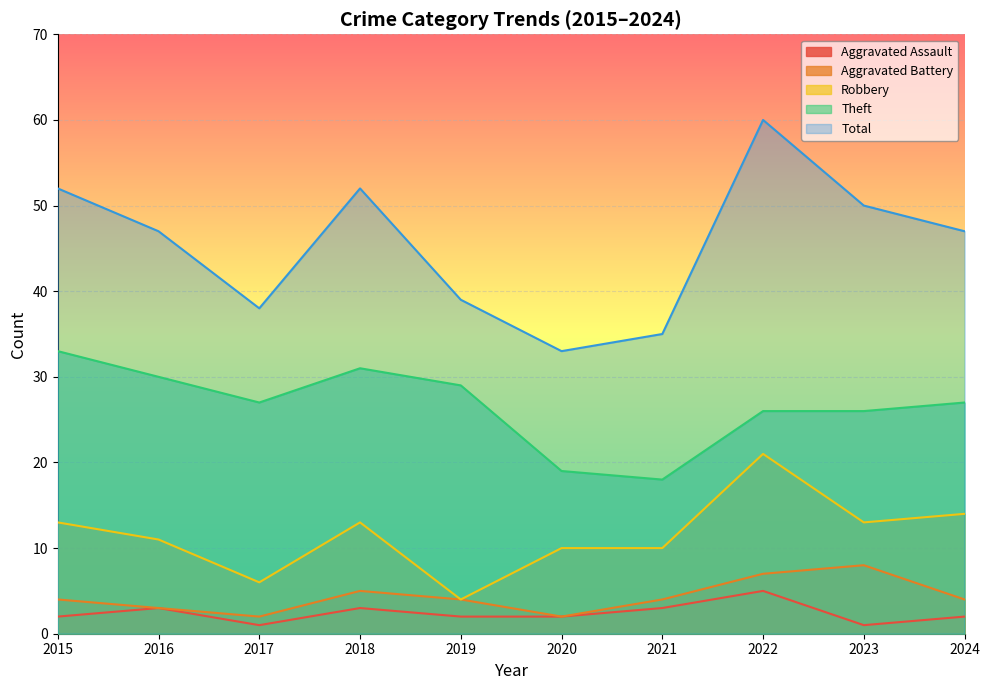

At which label is Theft closest to 25?

2022